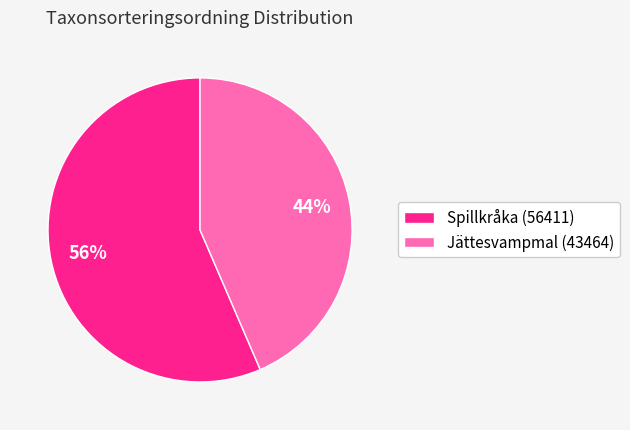

Is it true that Spillkråka (56411) is 42% of the pie?

False